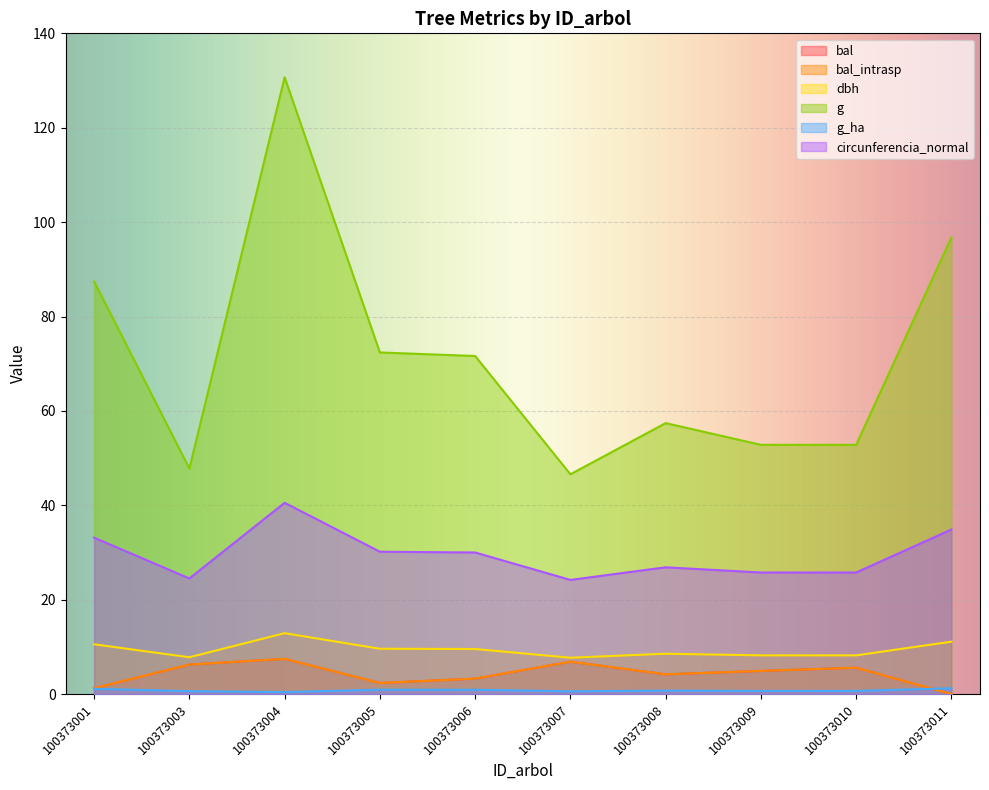

How many data points in bal are less than 4?

4